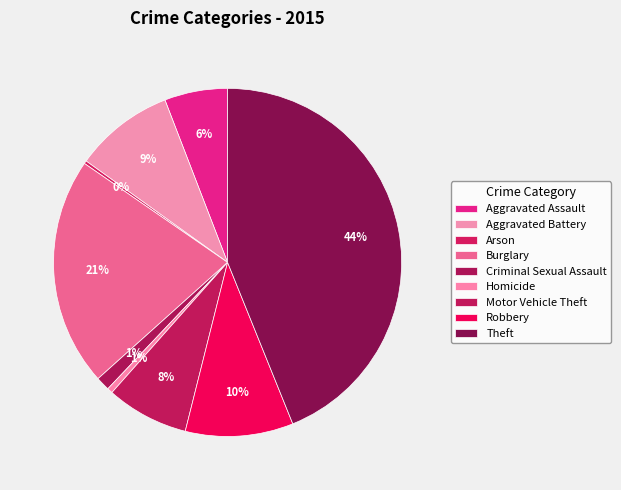

Approximately how many times larger is the value at Homicide compared to Robbery?

0.1